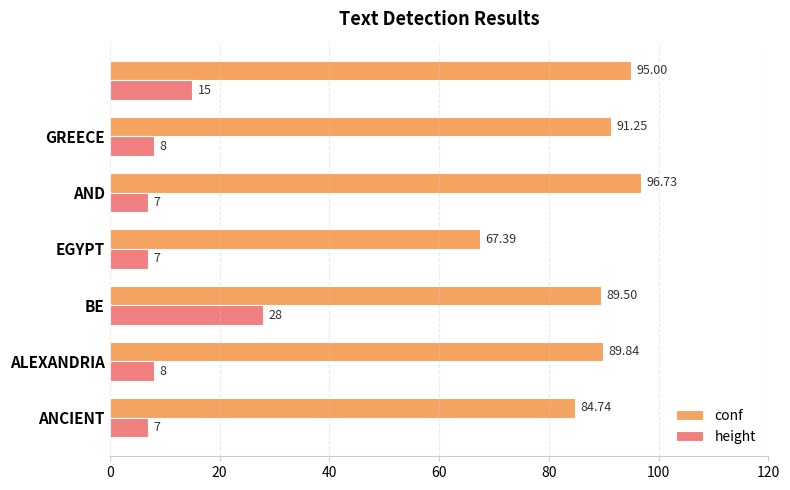

What is the average value of the height series?

11.4